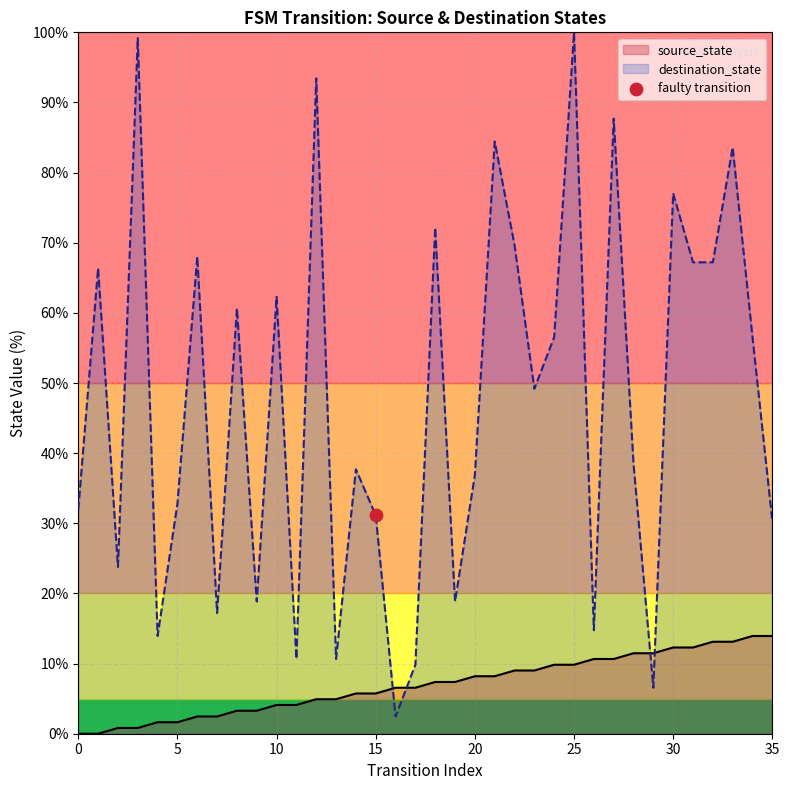

Is the value of destination_state at 10 greater than the value of source_state at 29?

Yes